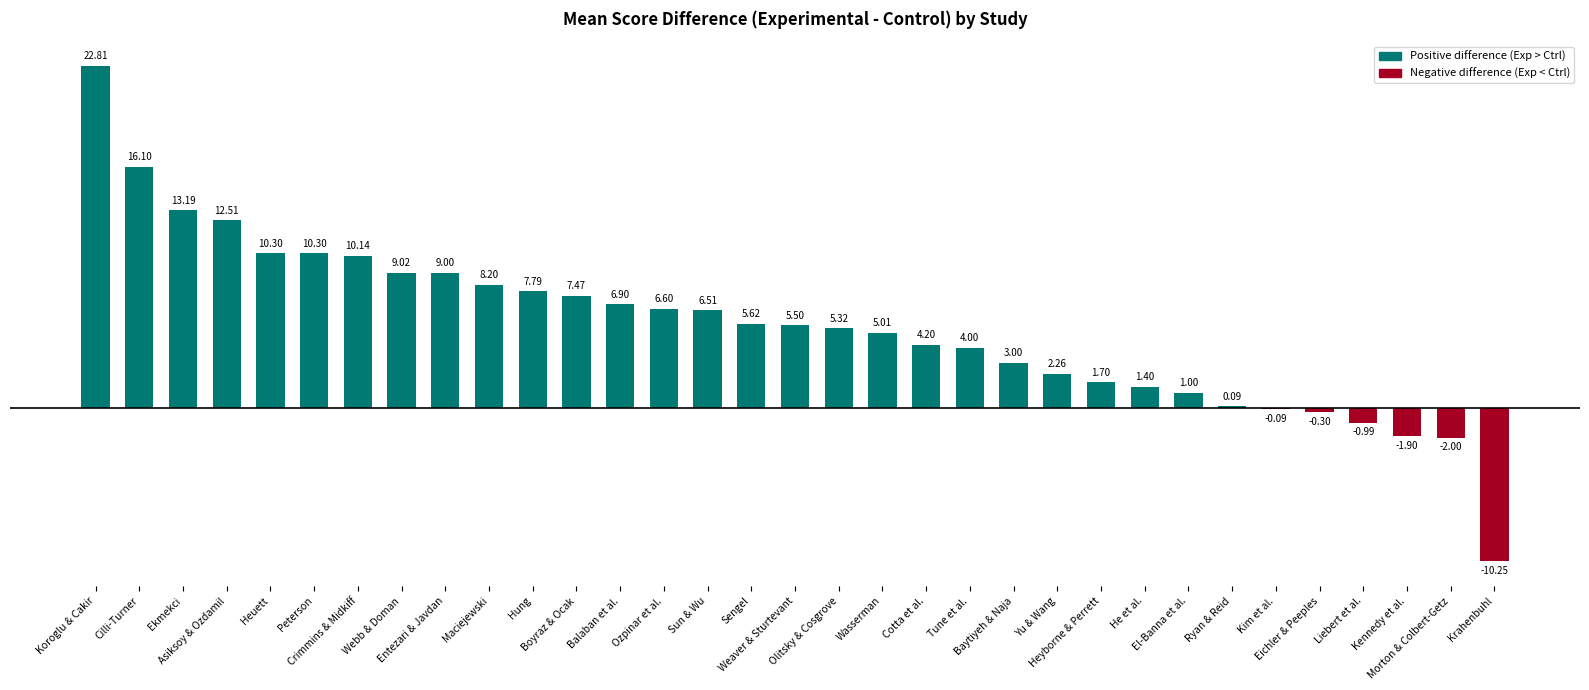

The value at Koroglu & Cakir is 22.8. True or false?

True